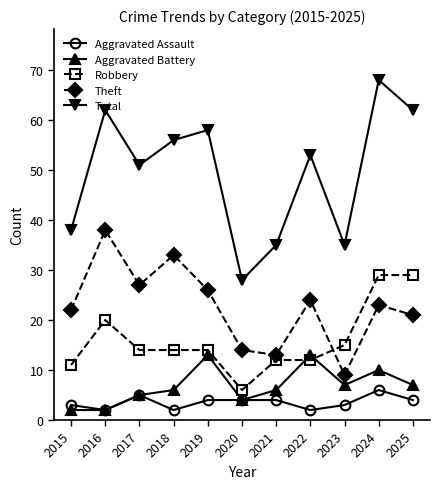

What is the approximate value of Aggravated Assault at 2023?

3